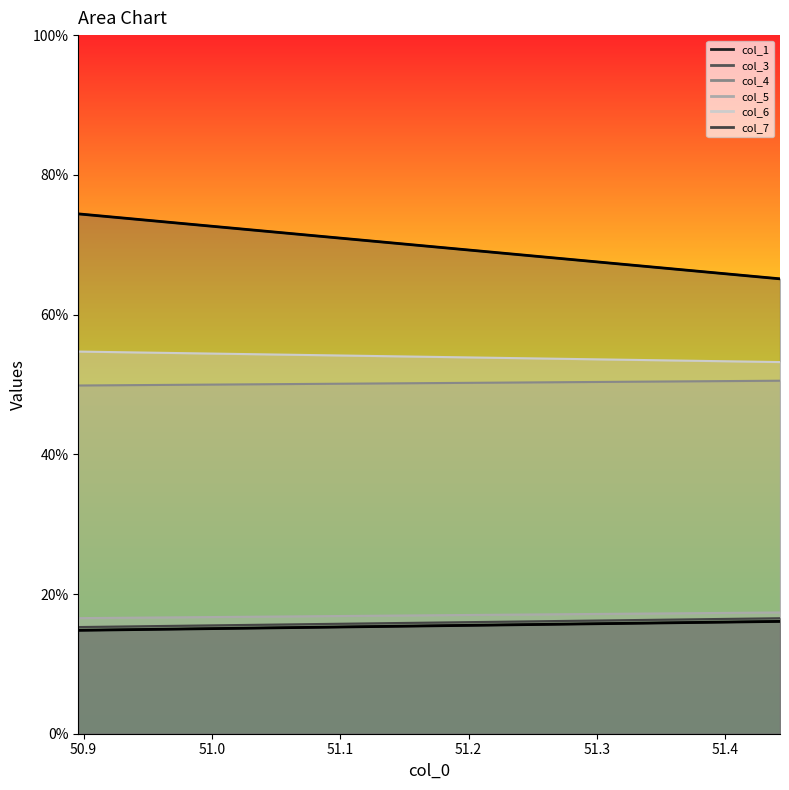

What is the smallest value displayed?

14.8